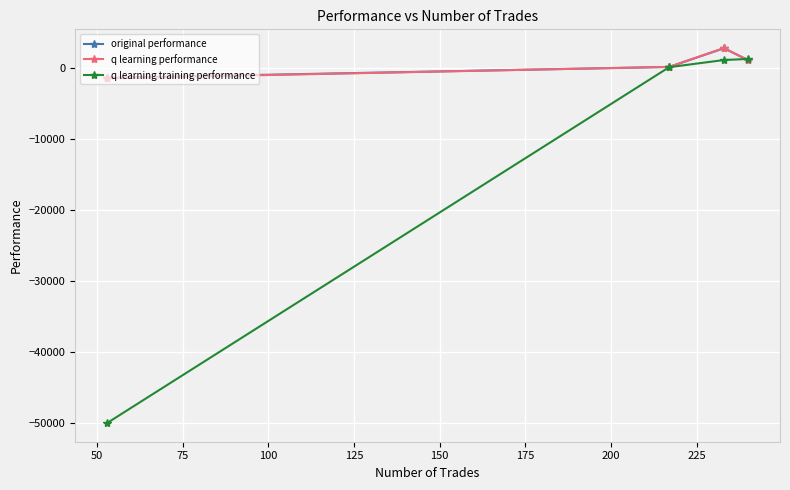

In q learning performance, how many points are higher than both neighbors (excluding endpoints)?

1